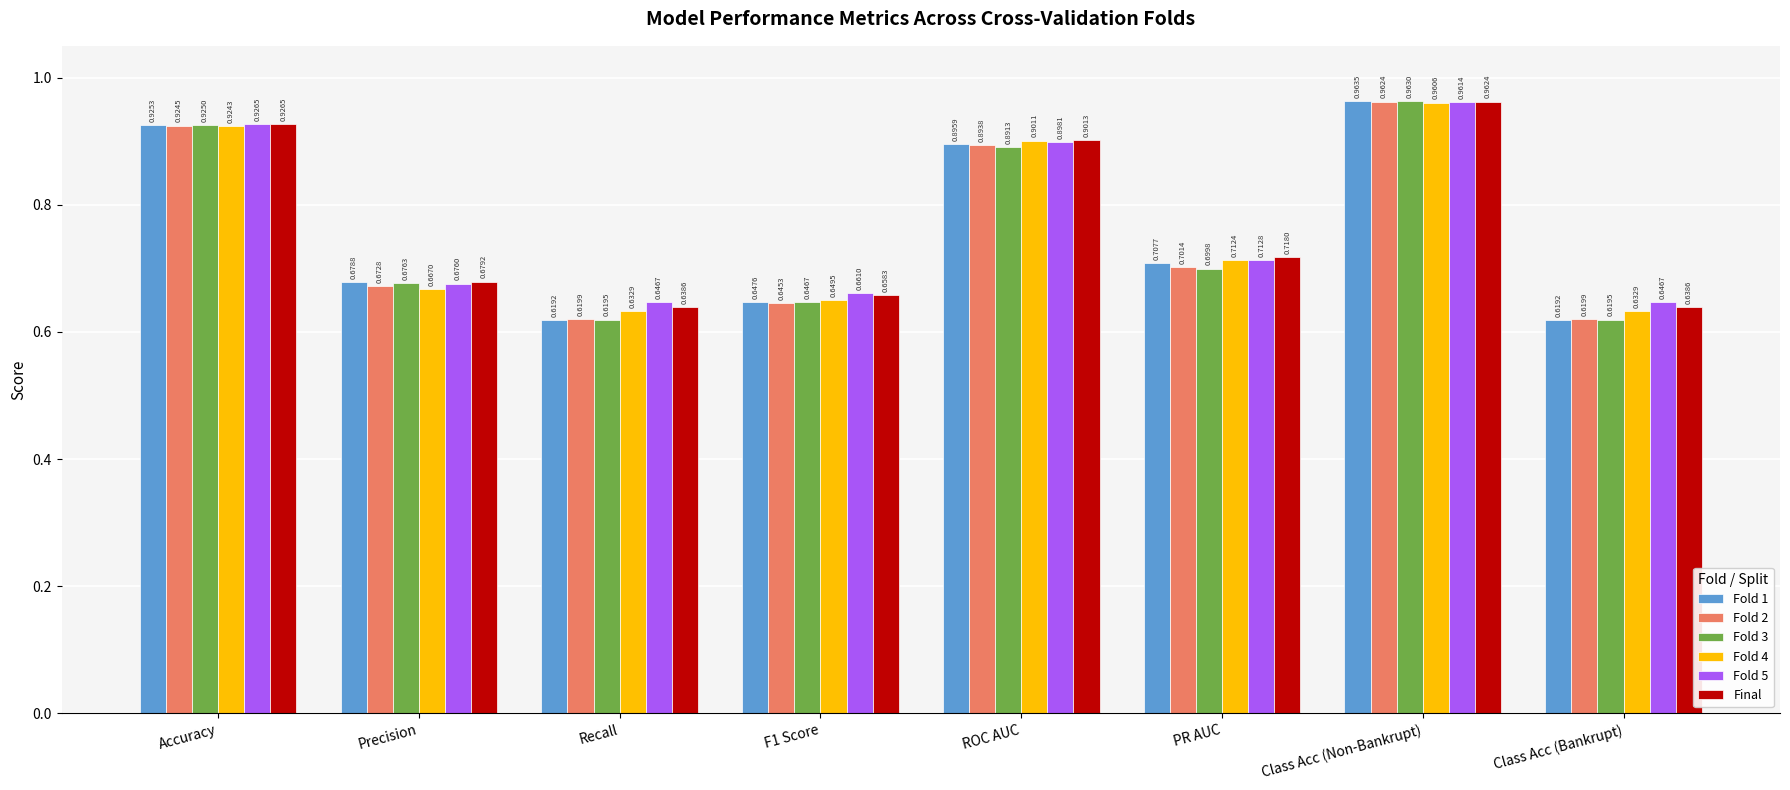

What is the sum of all Final values?

6.1